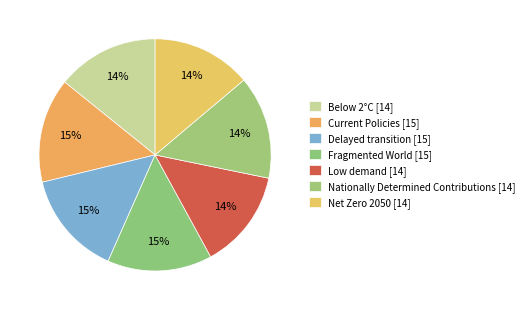

Between Low demand and Fragmented World, which is larger?

Fragmented World